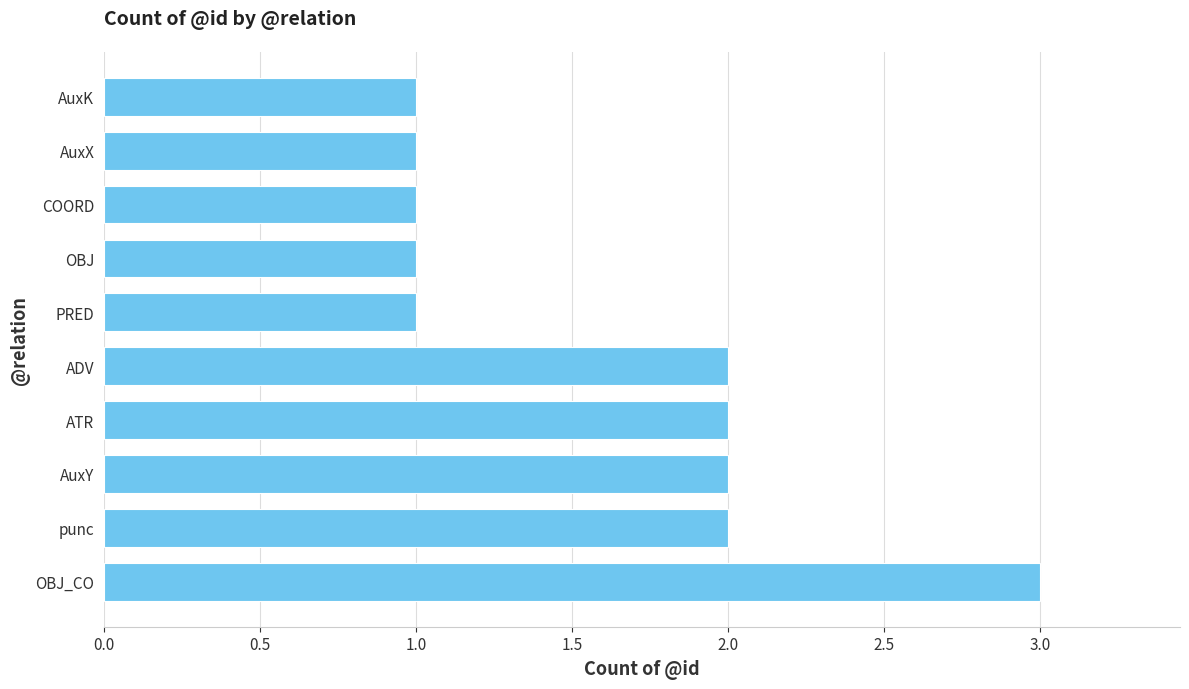

Is it true that the value at AuxY is 2?

True